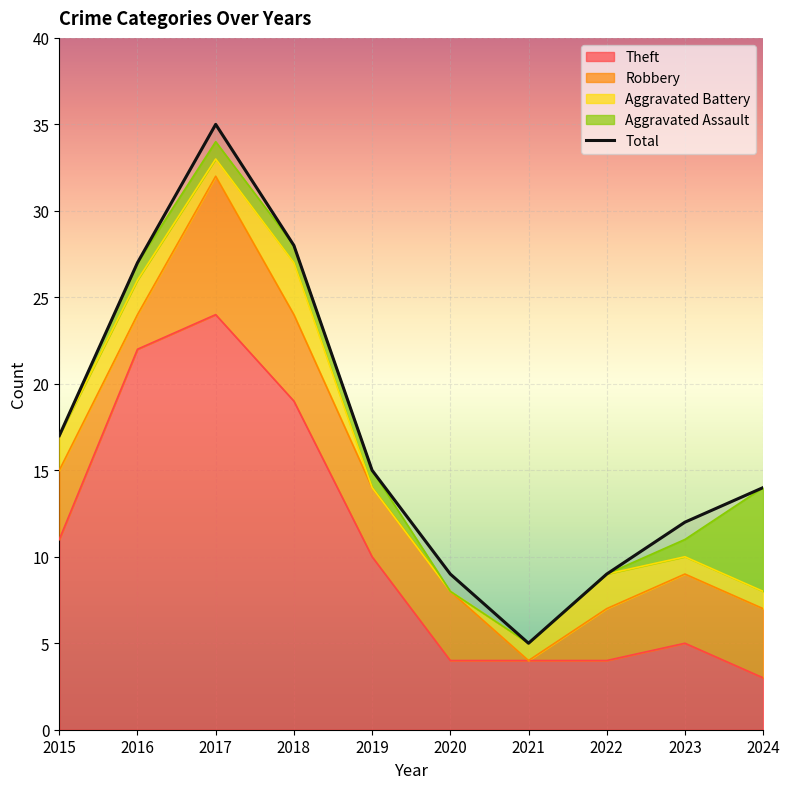

Approximately how many times larger is the value at 2018 compared to 2021?

5.6